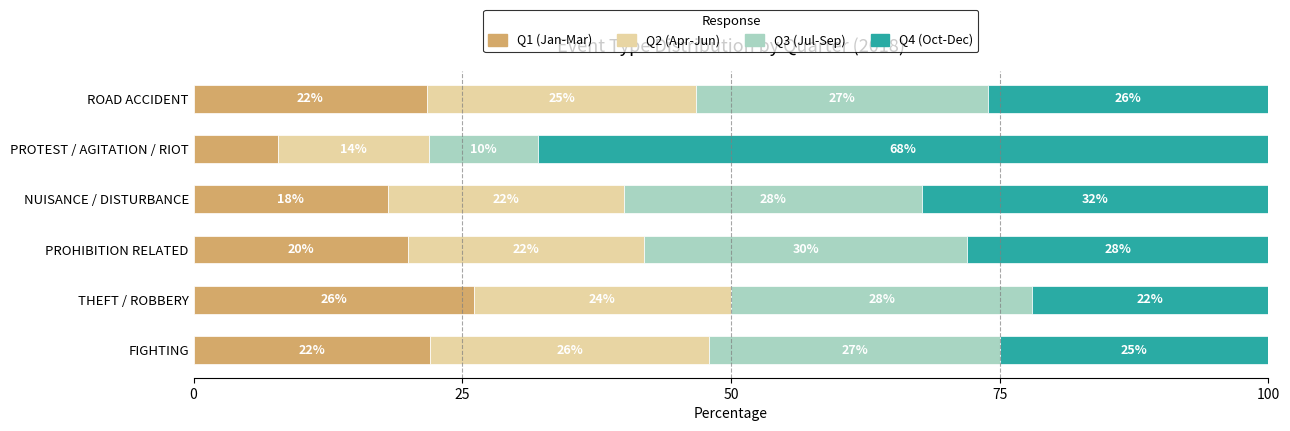

What is the average value of the Q1 (Jan-Mar) series?

19.3